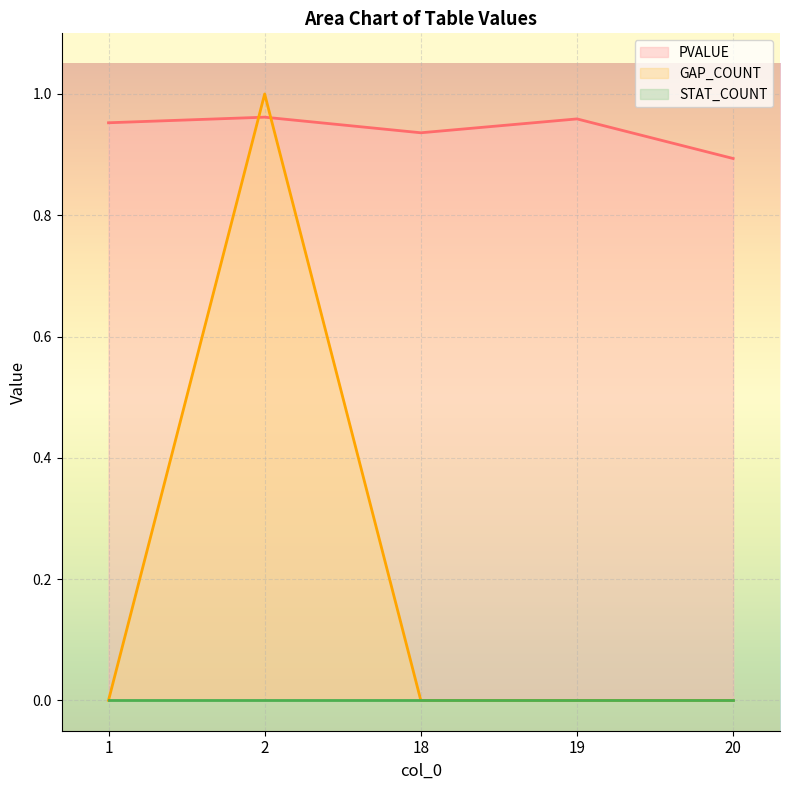

At how many categories does at least one series exceed 0?

5